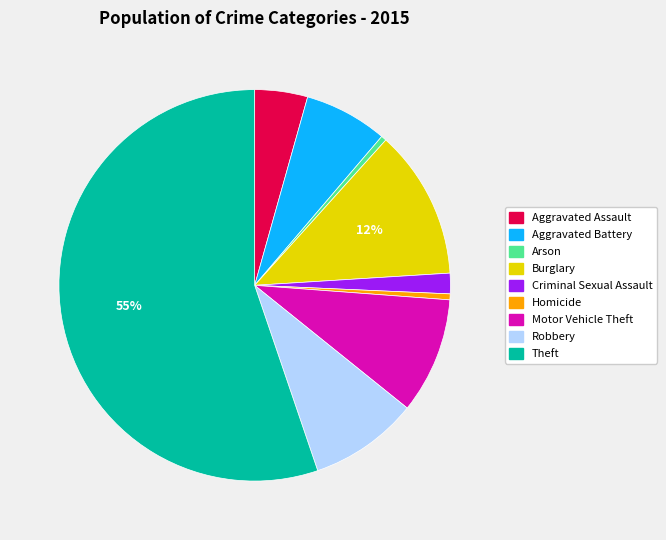

Do Arson and Aggravated Battery together represent more than half of the pie?

No